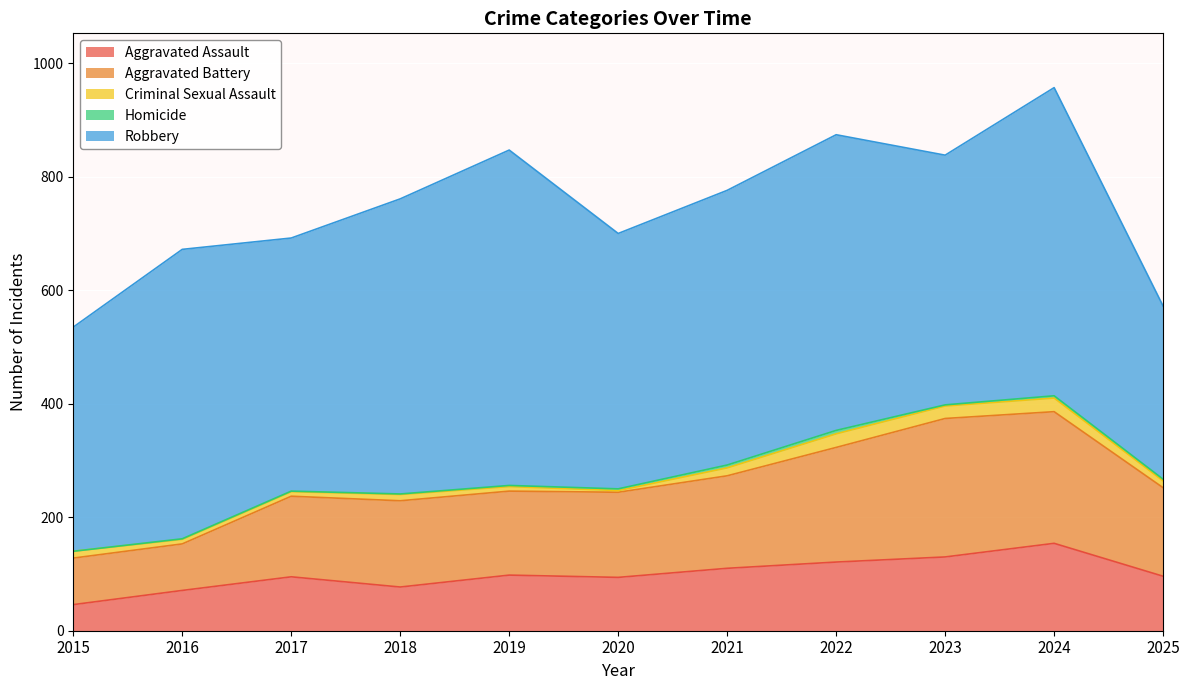

Is it true that Aggravated Battery equals 100 at 2019?

False